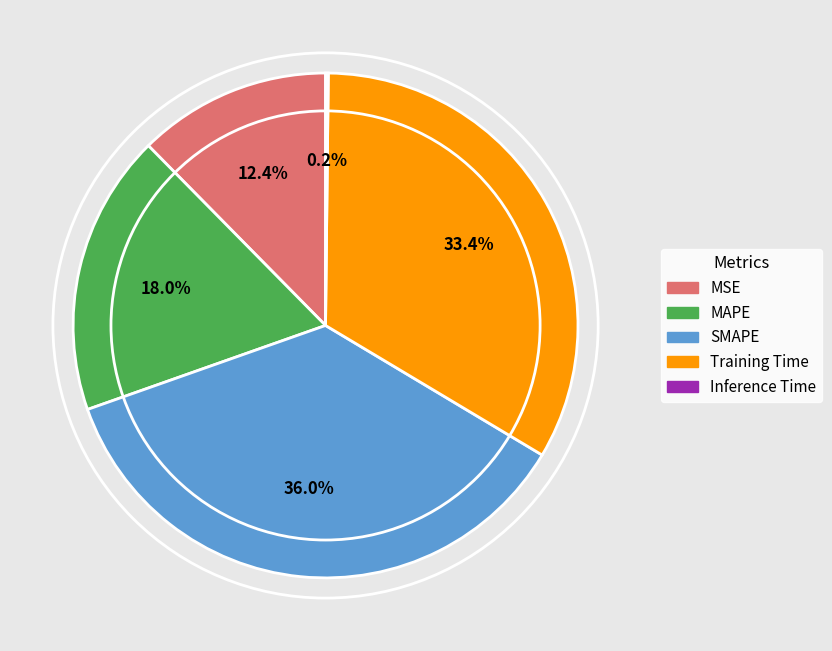

Which category has the biggest portion of the pie?

SMAPE